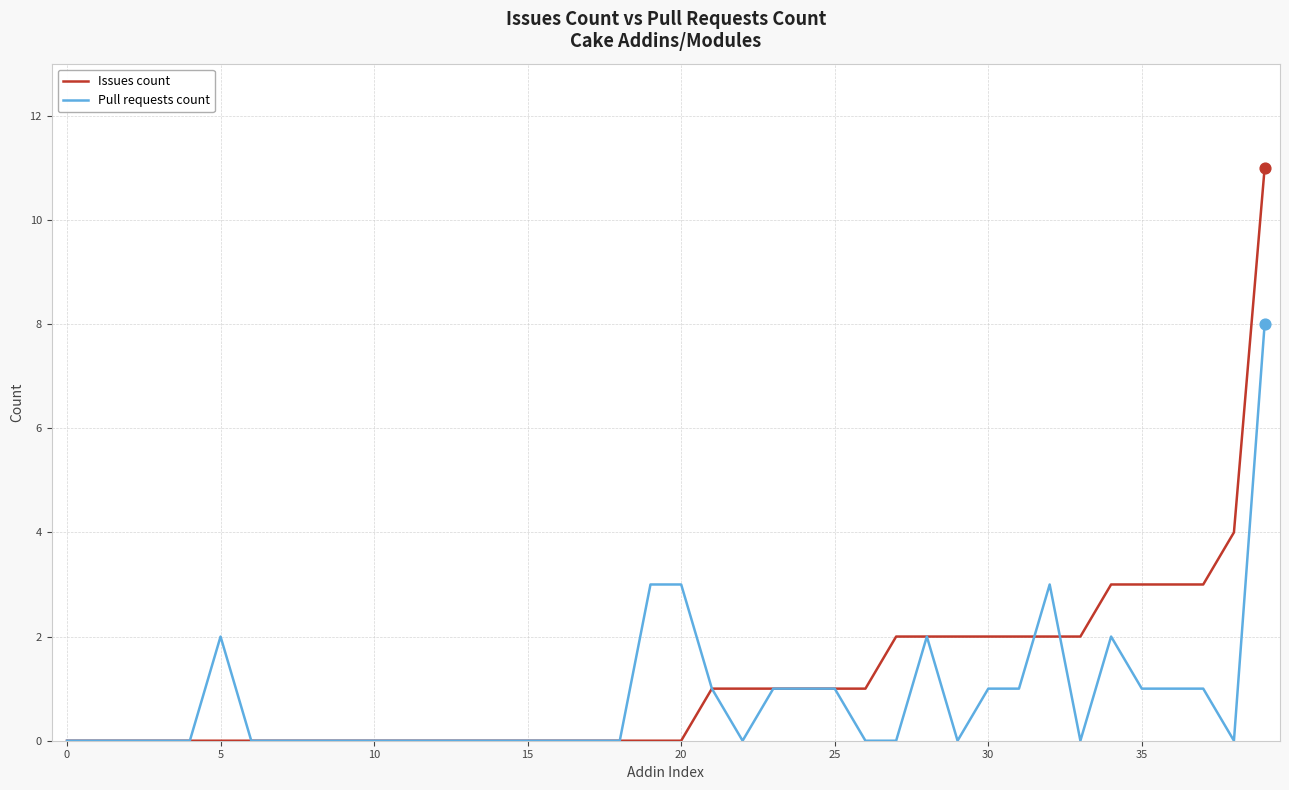

Which series has the largest range (max minus min)?

Issues count